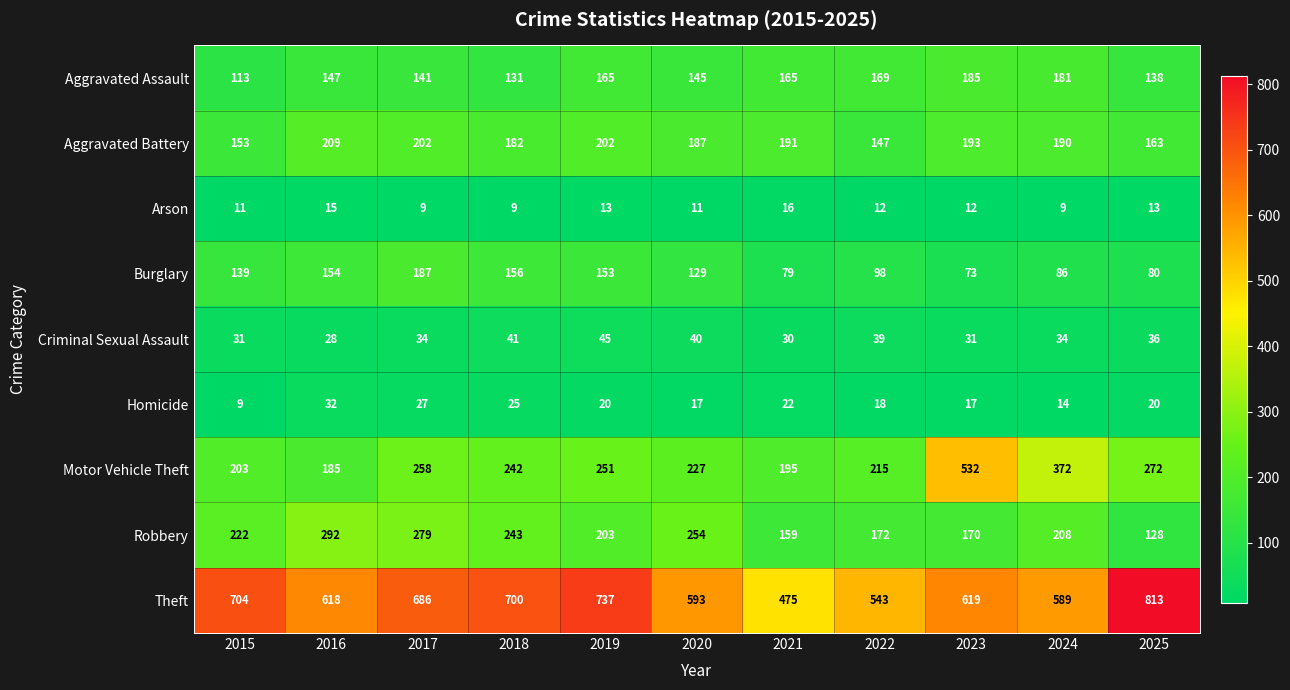

Between 2015 and 2016, which series saw the biggest shift?

Theft